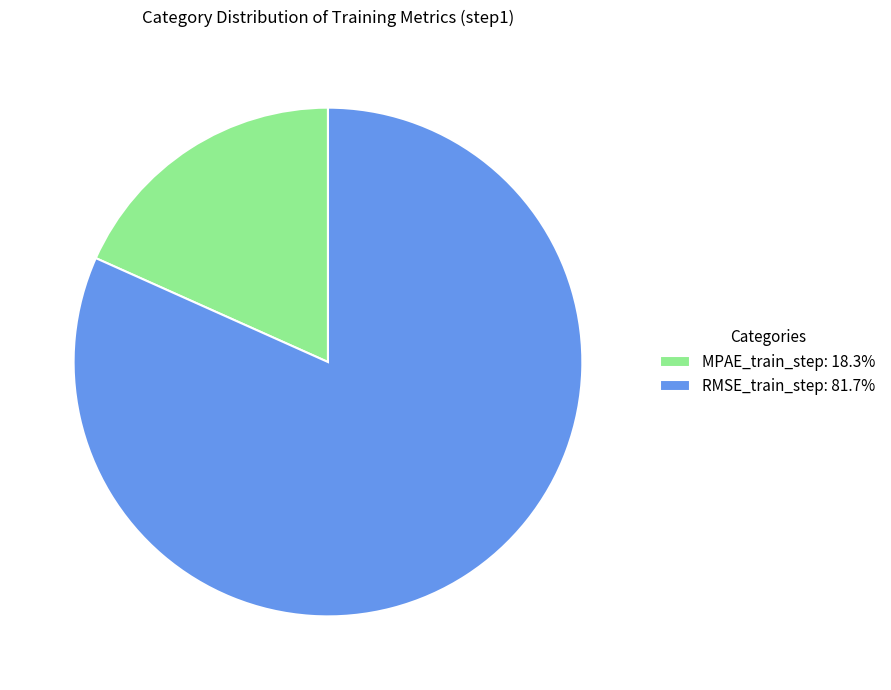

Rank the categories by value from highest to lowest.

RMSE_train_step, MPAE_train_step